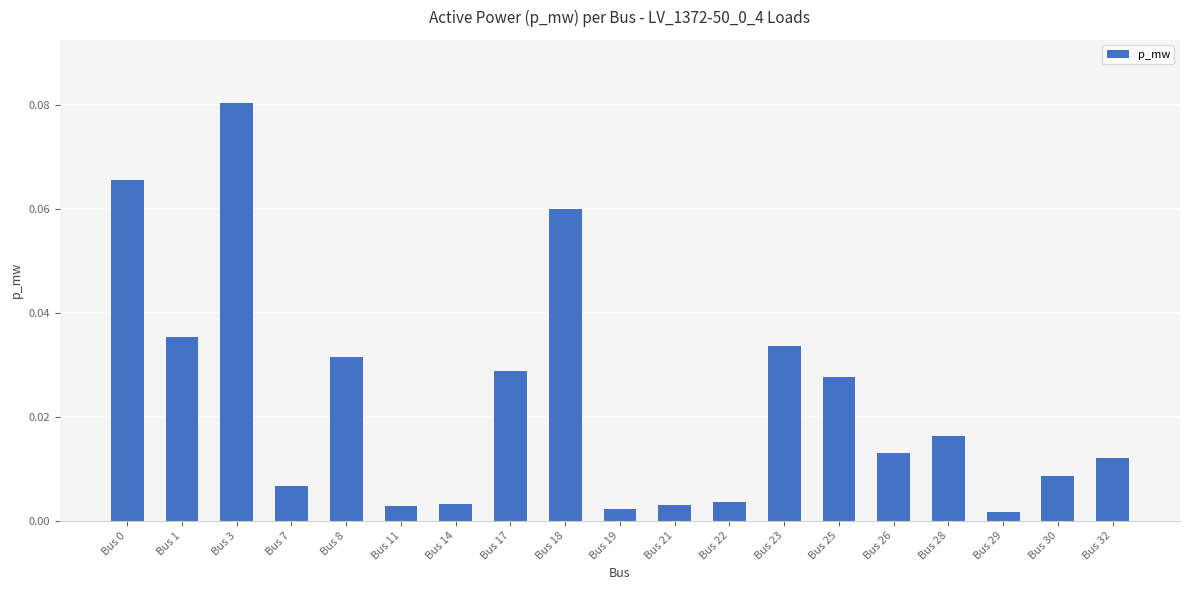

Which label corresponds to the largest value in the chart?

Bus 3